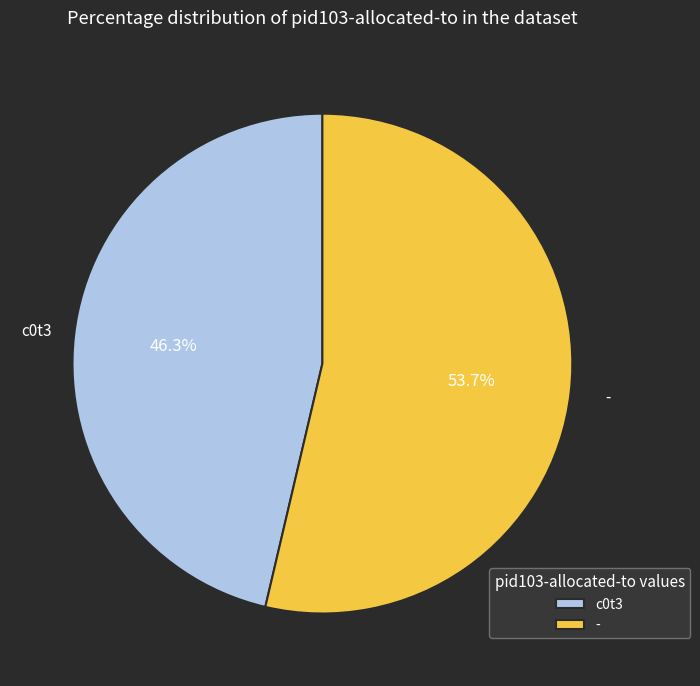

Which category has the smallest portion of the pie?

c0t3